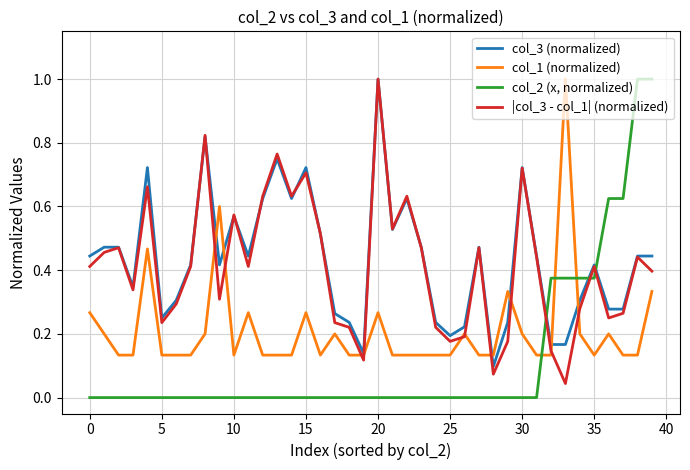

What is the highest value of the col_3 (normalized) series?

1.0